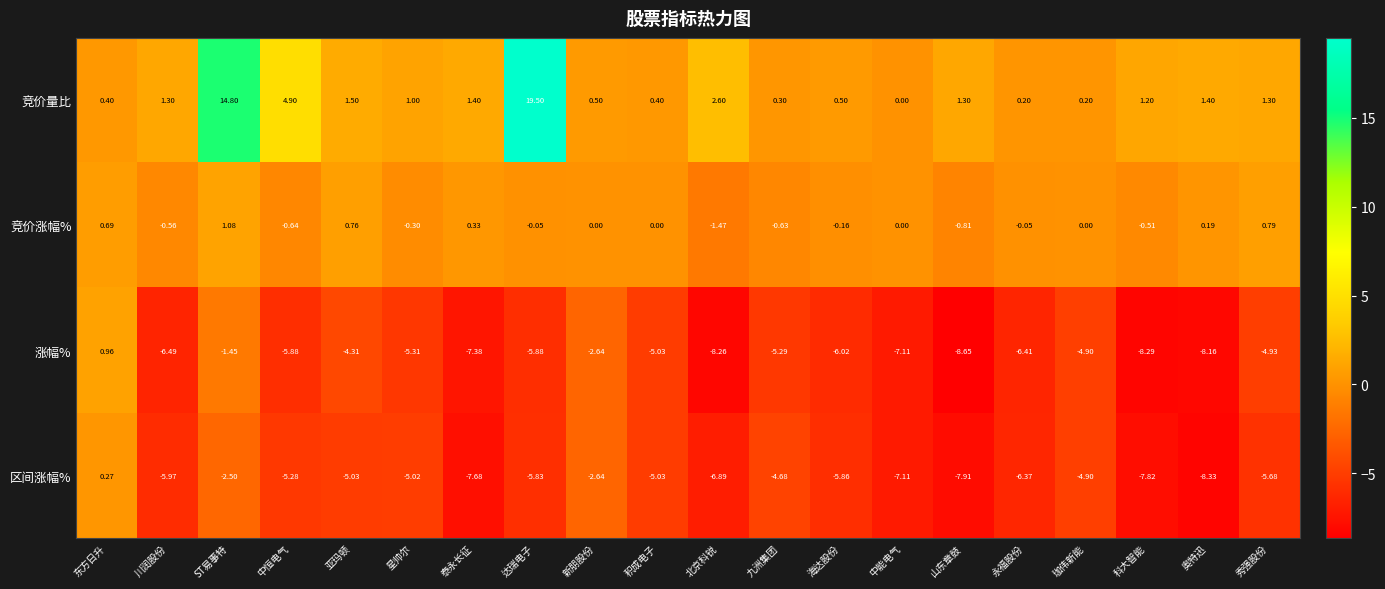

Where does the 区间涨幅% series first go above -5?

东方日升